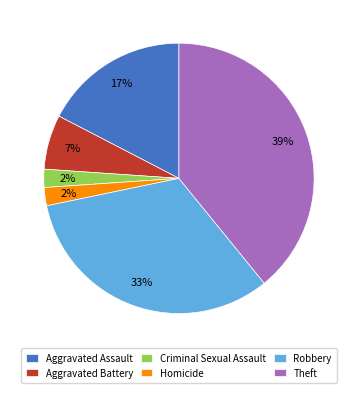

To the nearest percent, what portion does Aggravated Battery represent?

7%